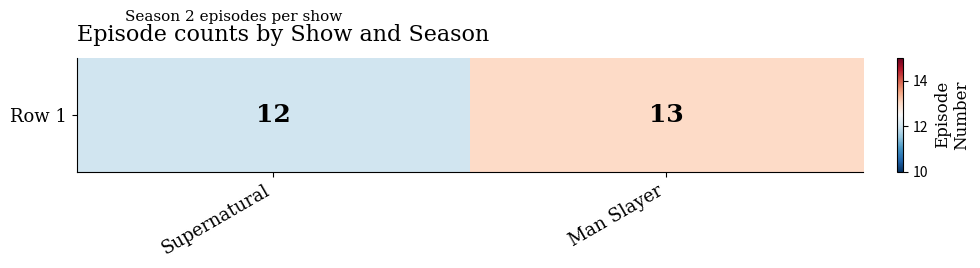

How many data points are less than 13?

1